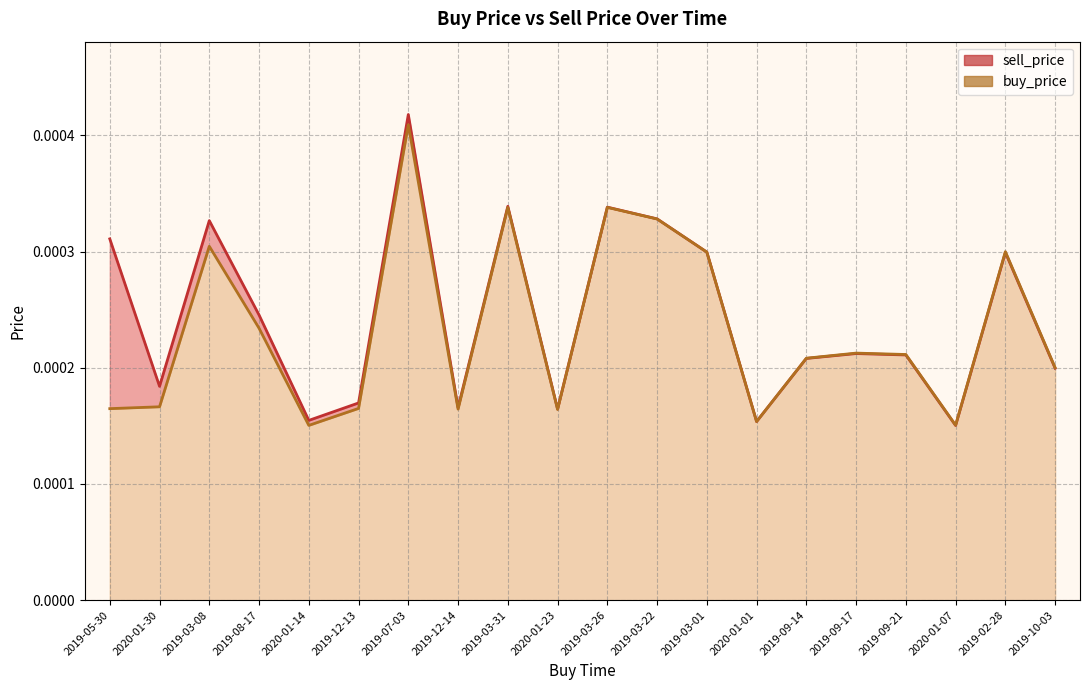

List the labels in order of buy_price value, smallest first.

2020-01-14, 2020-01-07, 2020-01-01, 2020-01-23, 2019-12-14, 2019-05-30, 2019-12-13, 2020-01-30, 2019-10-03, 2019-09-14, 2019-09-21, 2019-09-17, 2019-08-17, 2019-03-01, 2019-02-28, 2019-03-08, 2019-03-22, 2019-03-31, 2019-03-26, 2019-07-03